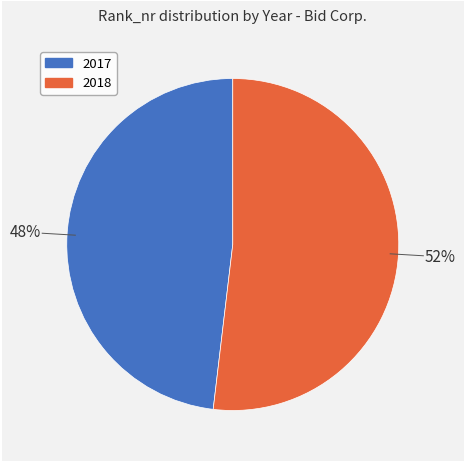

To the nearest percent, what percentage of the pie is 2018?

52%